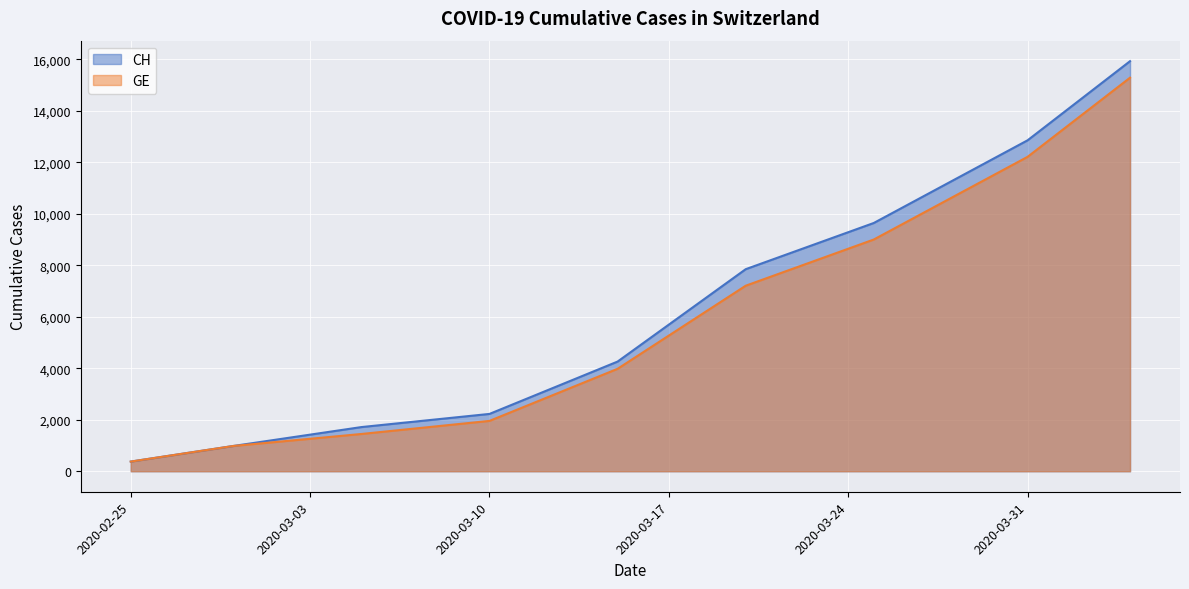

The CH series shows 1565 at 2020-02-29. True or false?

False